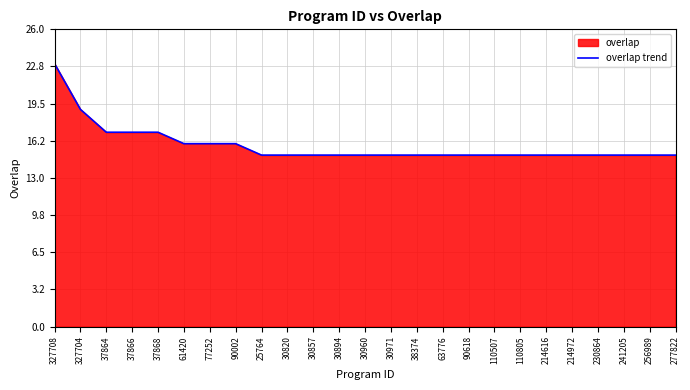

Read the value at 37868.

17